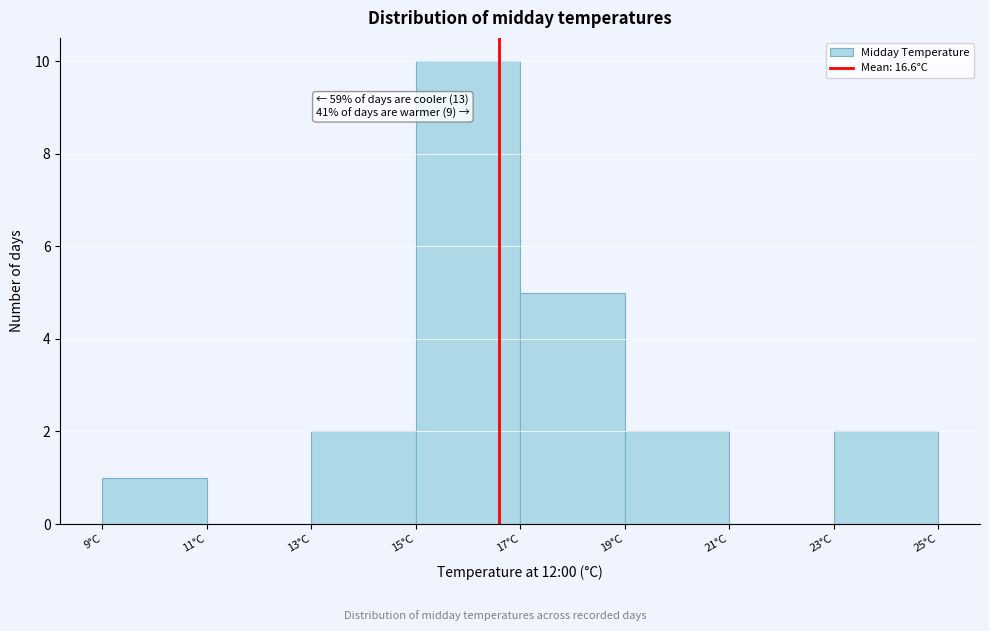

Over which range of the x-axis is the bar tallest?

15 to 17